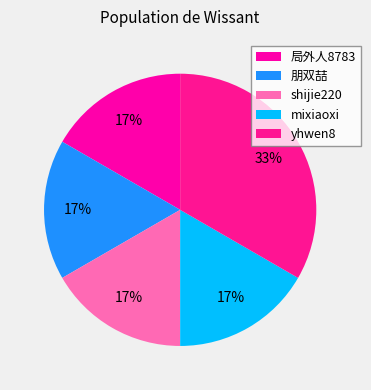

How many slices are in this pie chart?

5